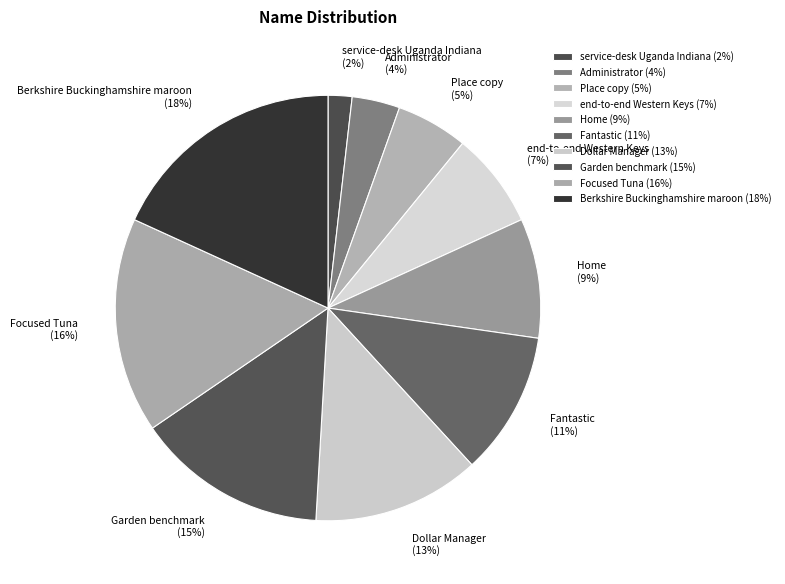

Does Home represent more than half of the total?

No